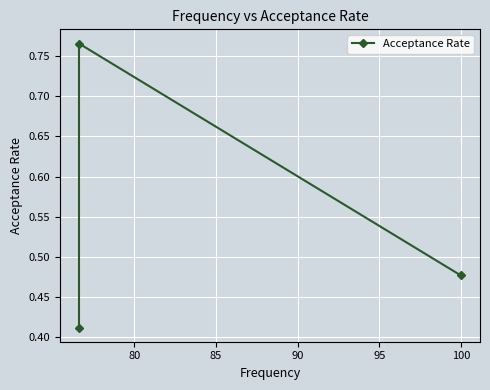

What is the difference between the maximum and minimum values?

0.4